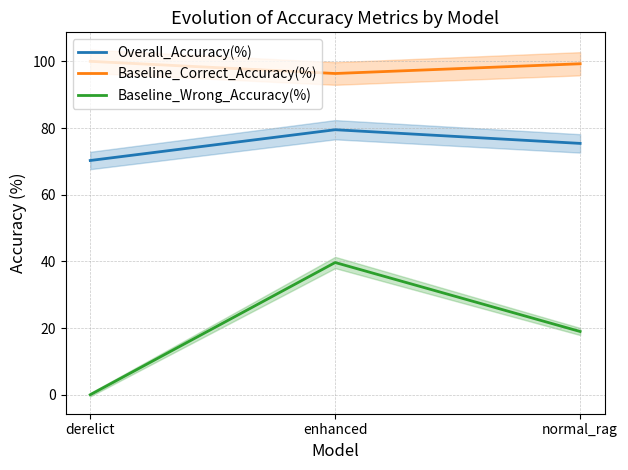

At how many categories does at least one series exceed 14?

3